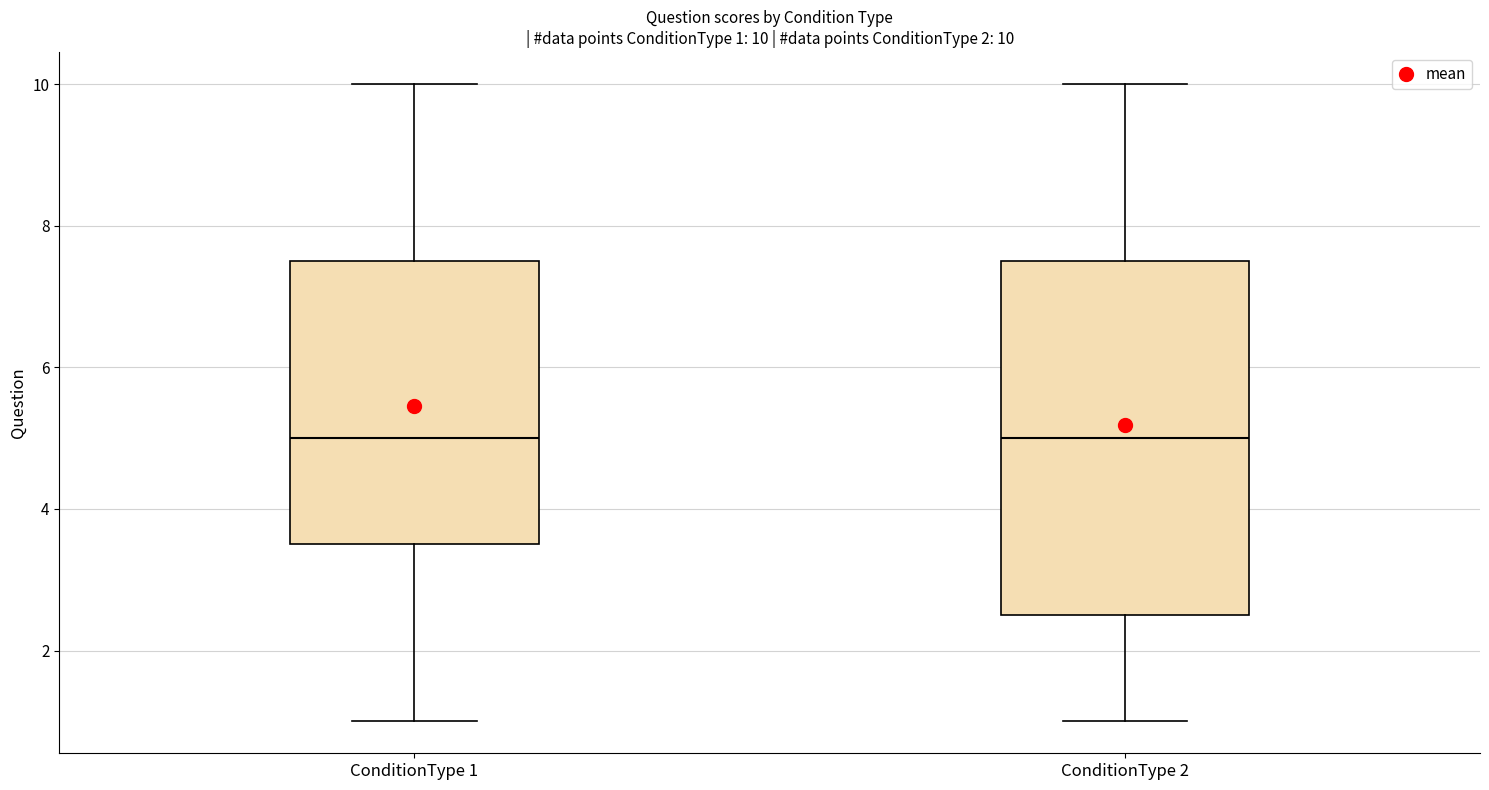

Comparing the boxes themselves (not the whiskers), which one is the tallest?

ConditionType 2